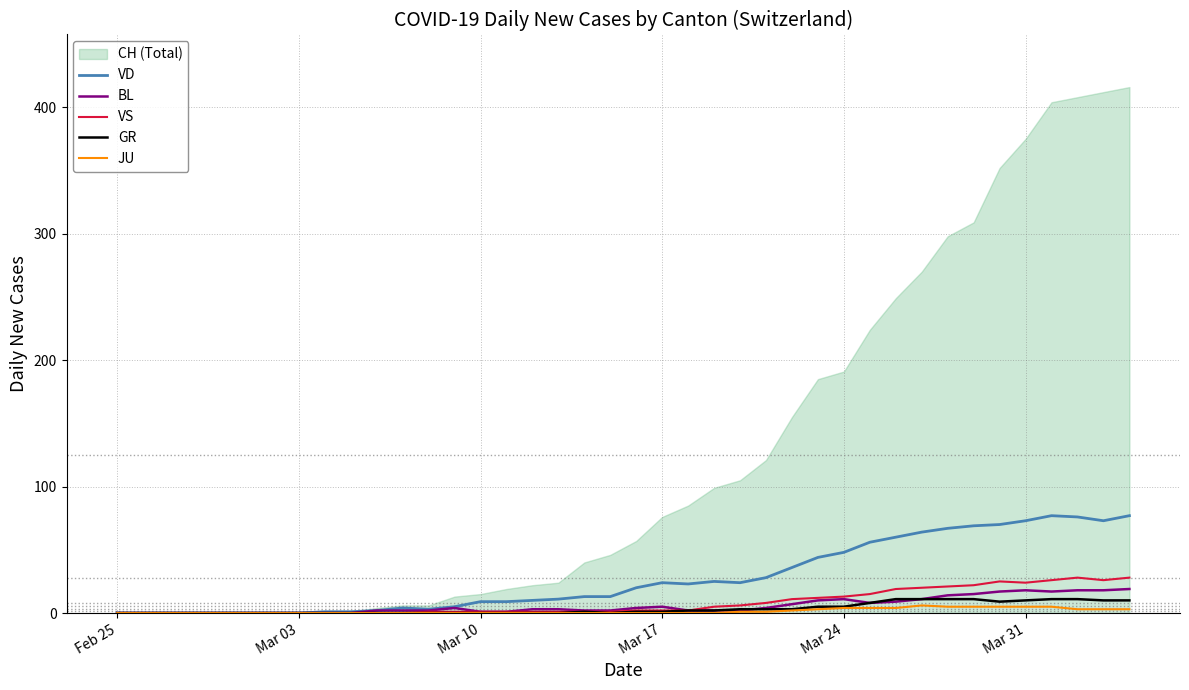

What is the highest value of the GR series?

11